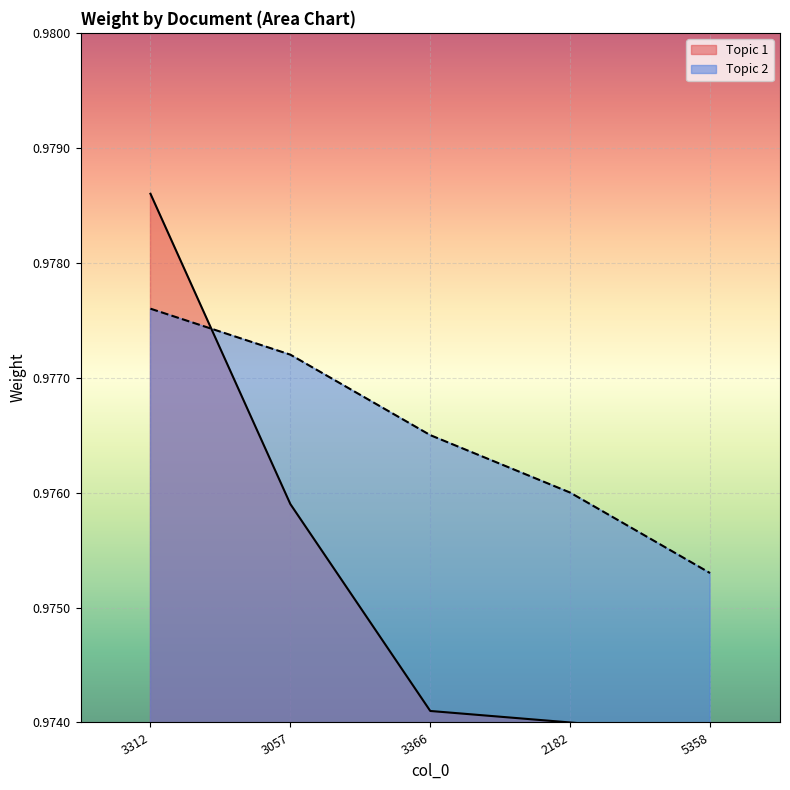

Rank the categories by Topic 2 value from lowest to highest.

5358, 2182, 3366, 3057, 3312